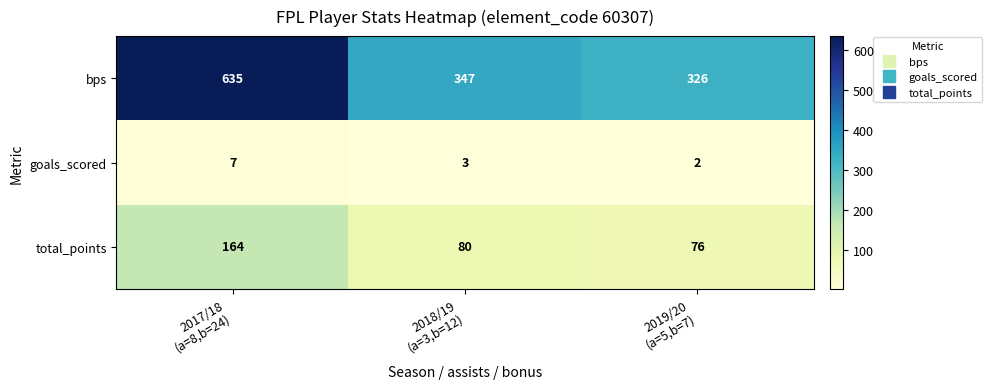

Between 2018/19
(a=3,b=12) and 2019/20
(a=5,b=7), which series saw the biggest shift?

bps